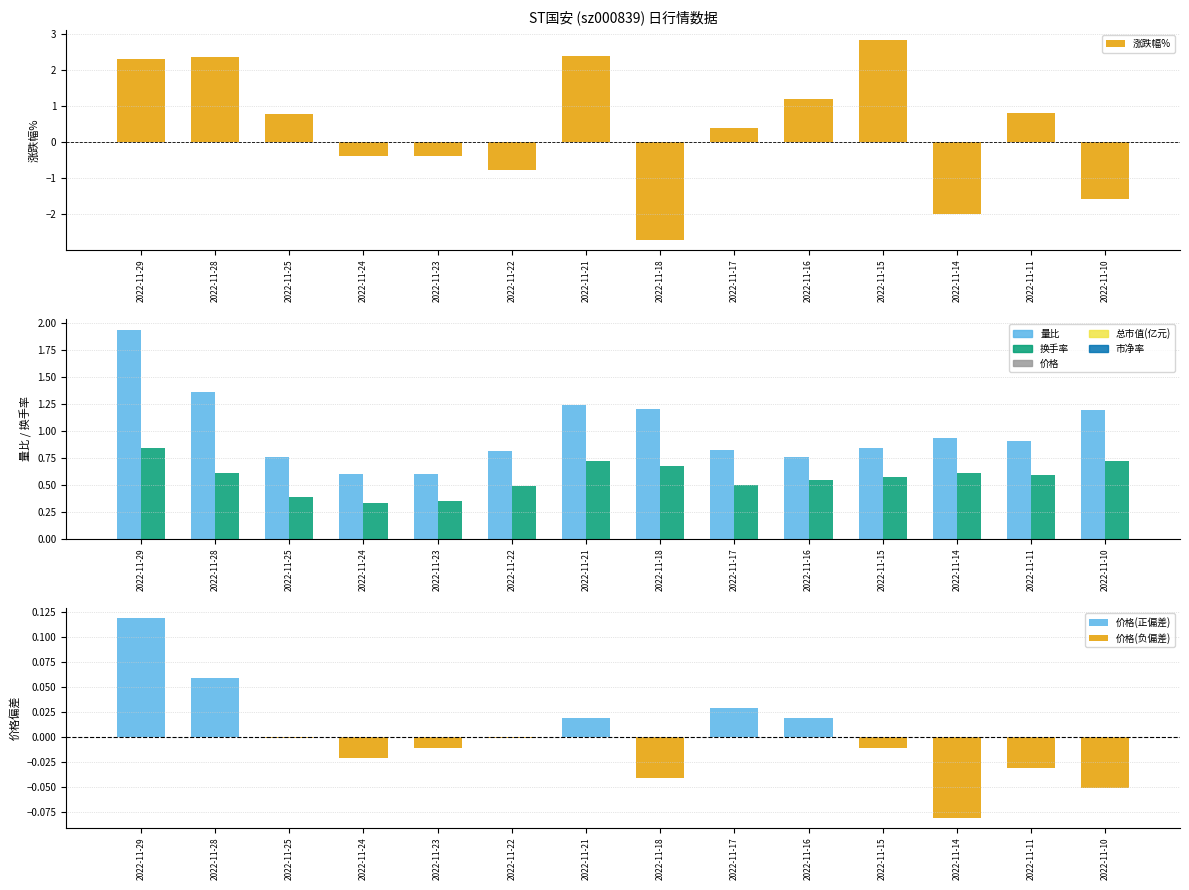

Rank the series by their average value, from highest to lowest.

量比, 换手率, 涨跌幅%